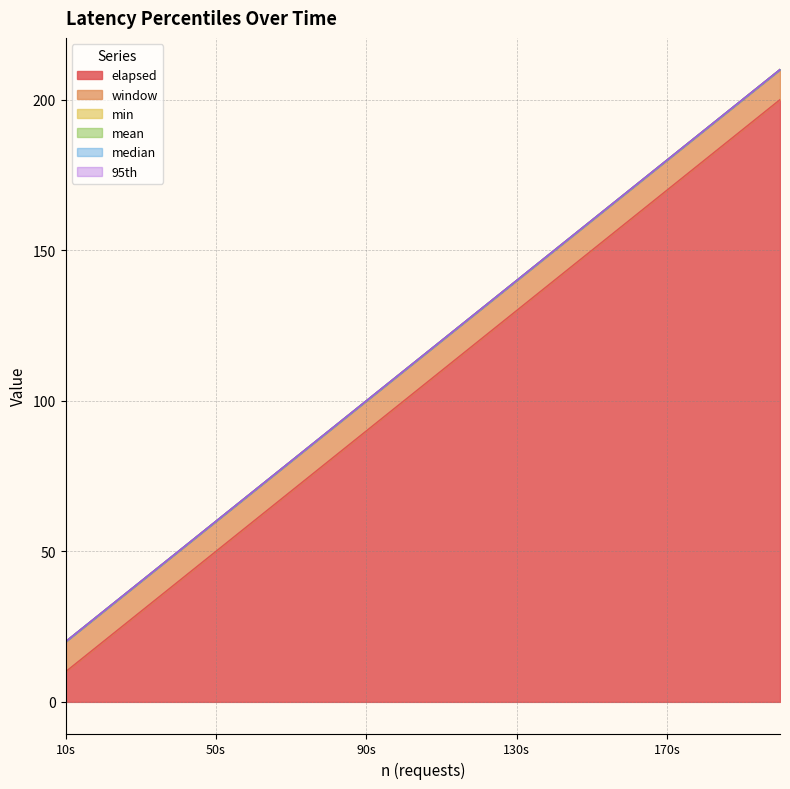

At how many categories does at least one series exceed 120?

9